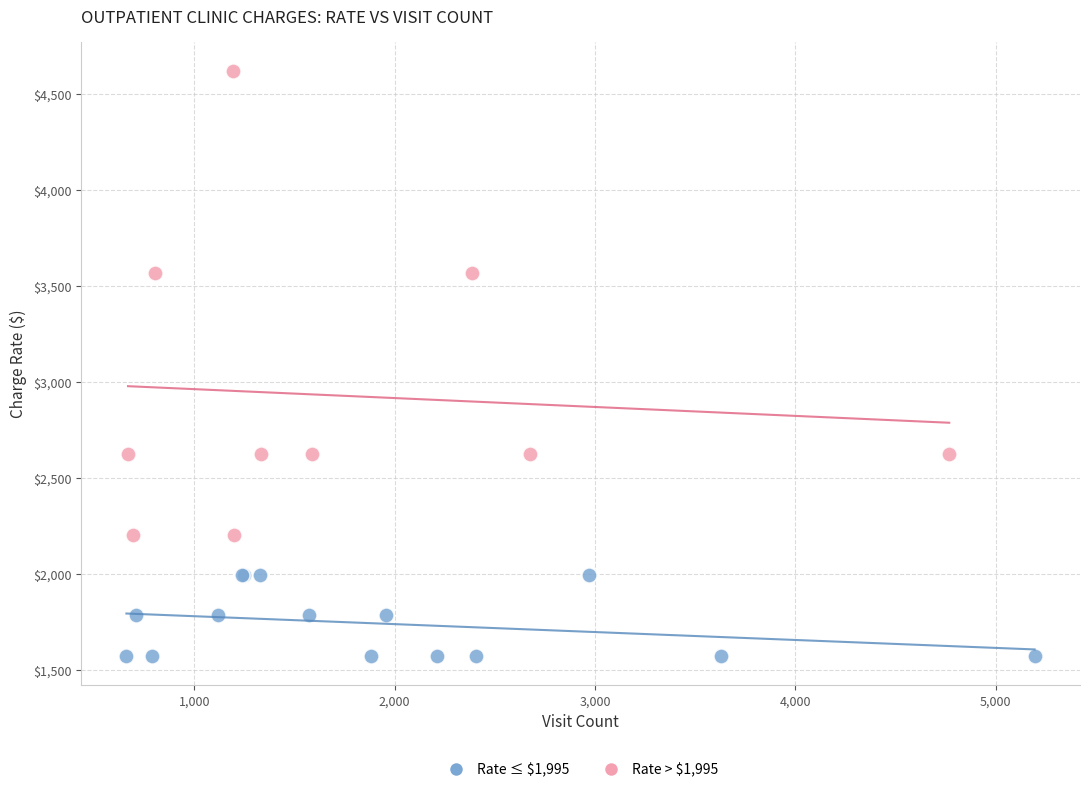

Which series has the widest spread of Y values?

Rate > $1,995